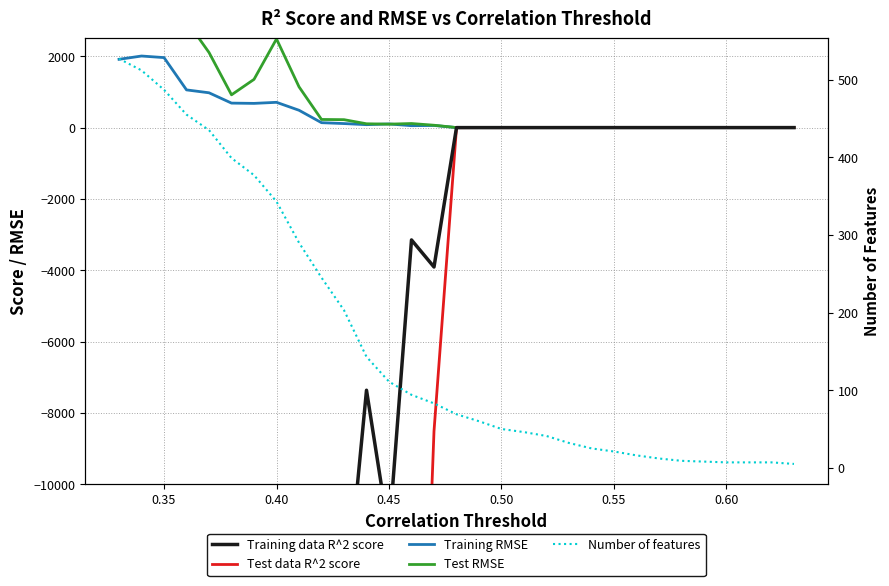

The value of Training data R^2 score at 0.35 is -4169933.3. True or false?

True